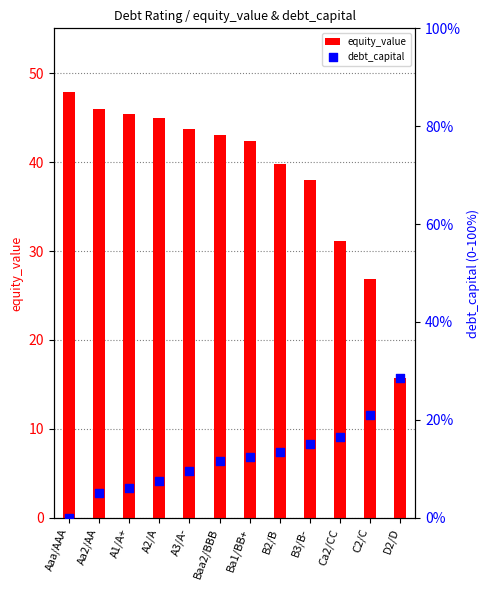

Which series has the largest total across all categories?

equity_value